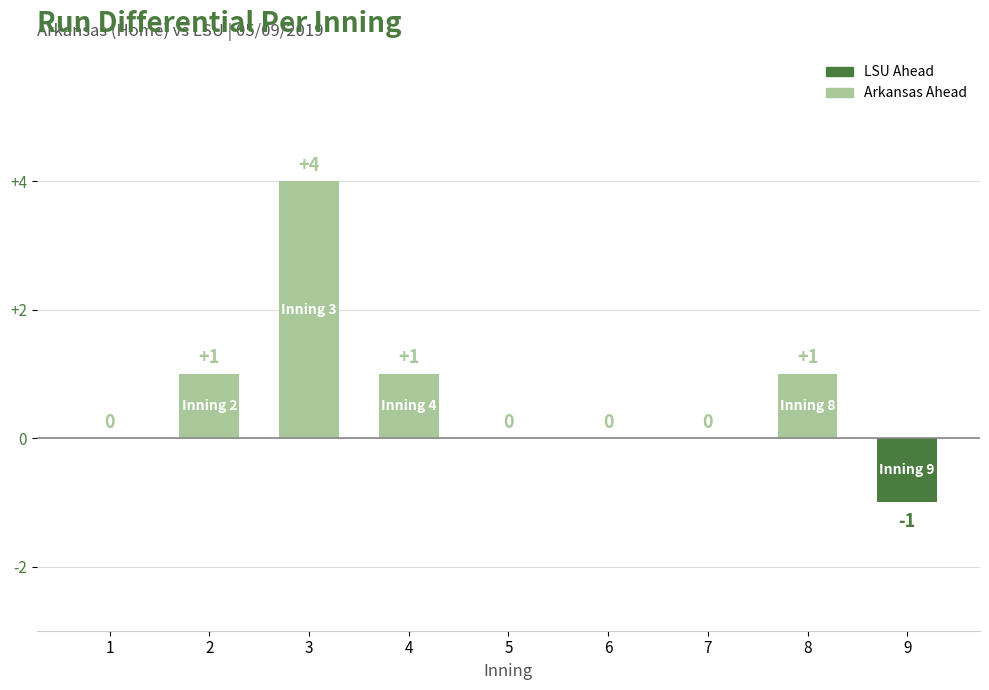

What is the average value?

1